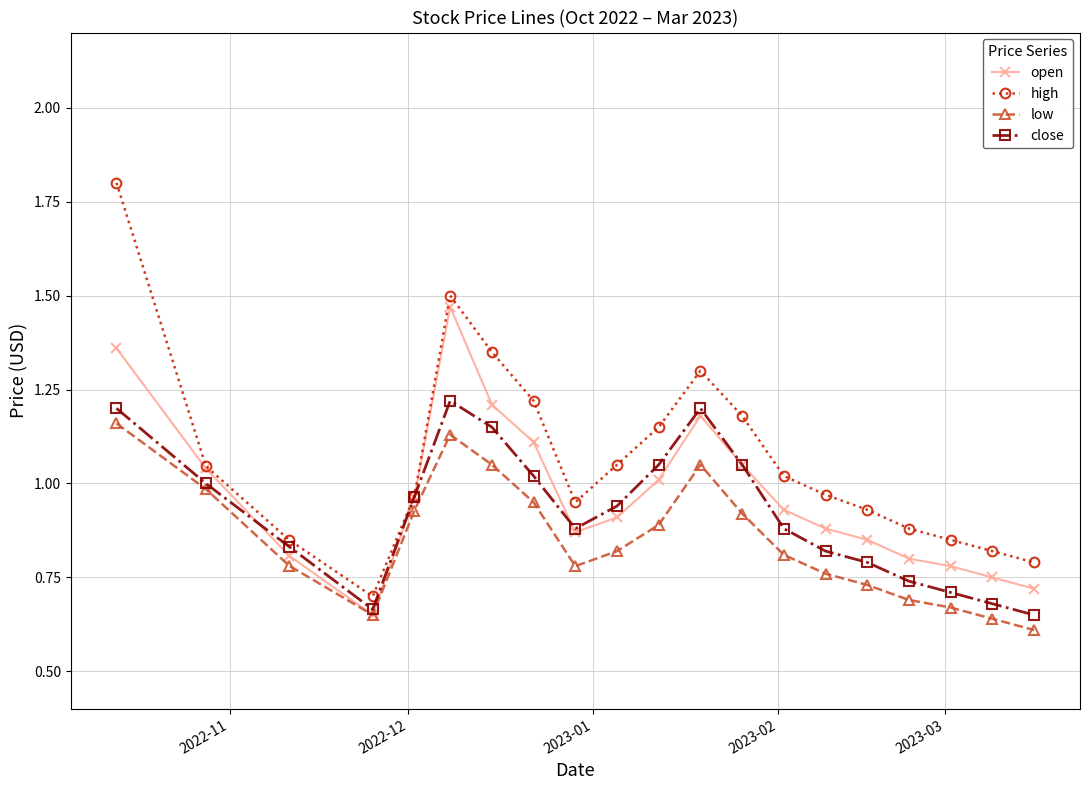

True or false: low and high intersect in this chart.

False